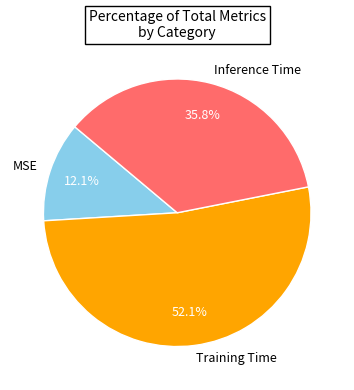

To the nearest percent, what percentage of the pie is MSE?

12%